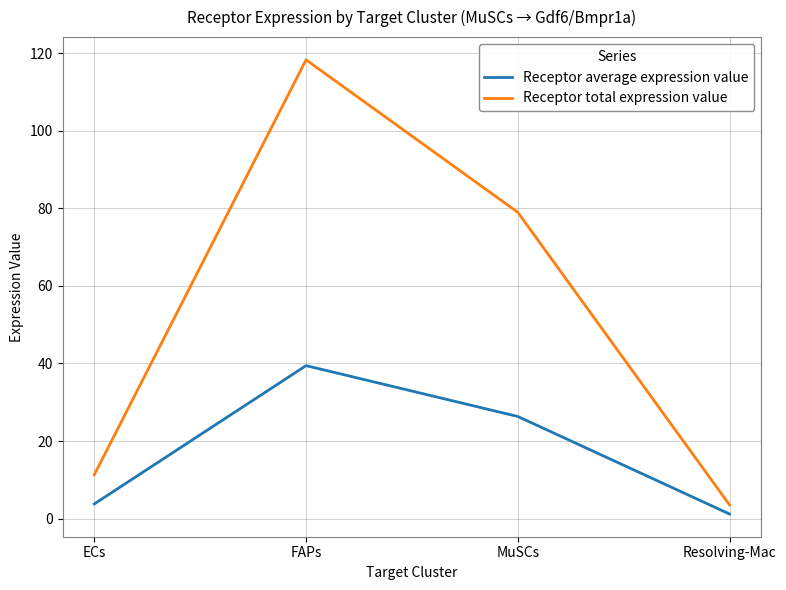

Between ECs and MuSCs, which series saw the biggest shift?

Receptor total expression value